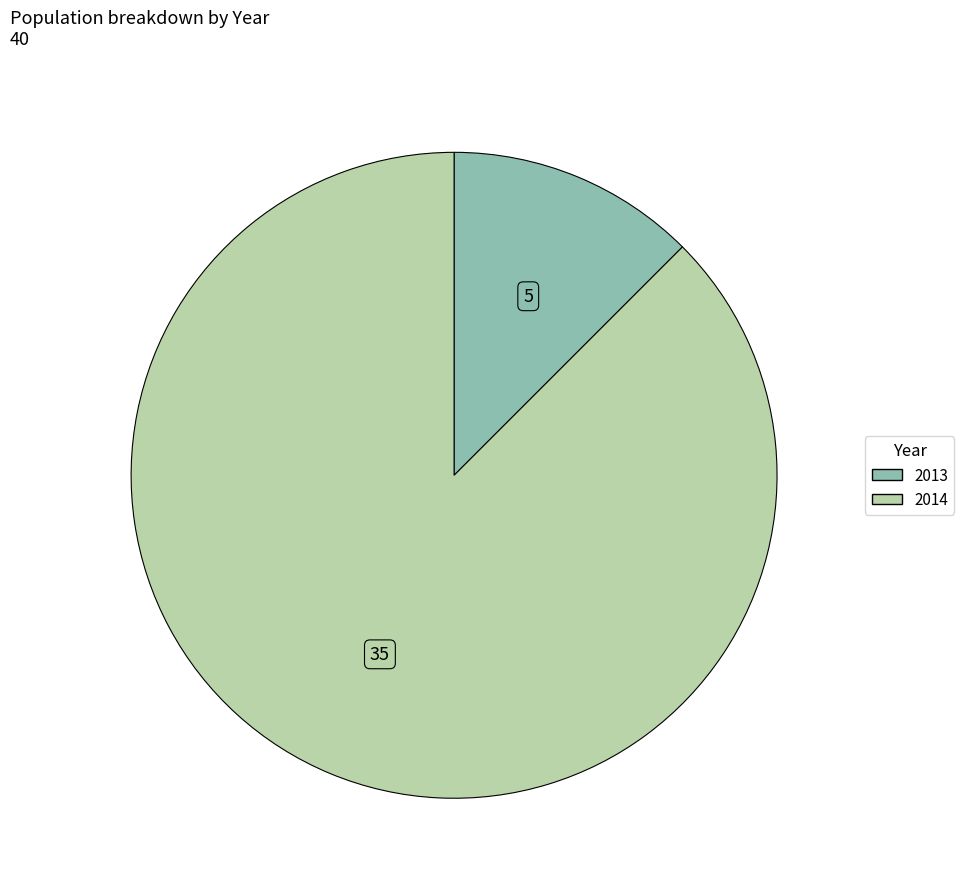

Which category has the smallest portion of the pie?

2013